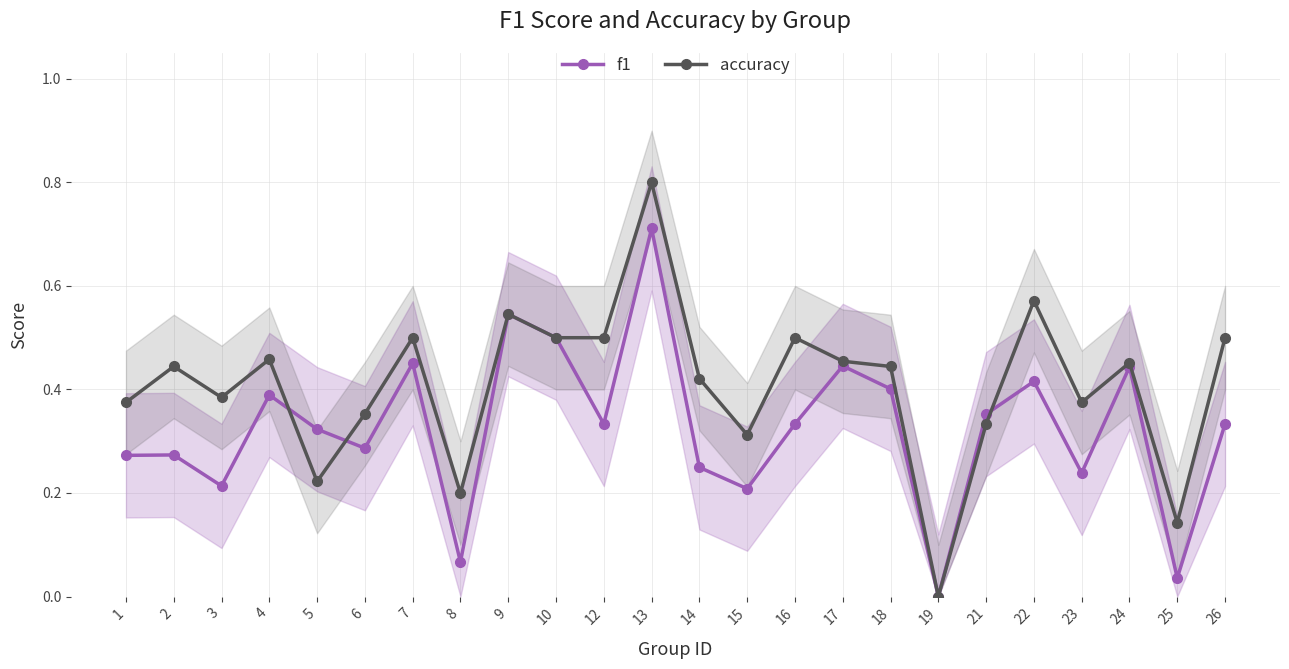

Between 15 and 26, which series saw the biggest shift?

accuracy